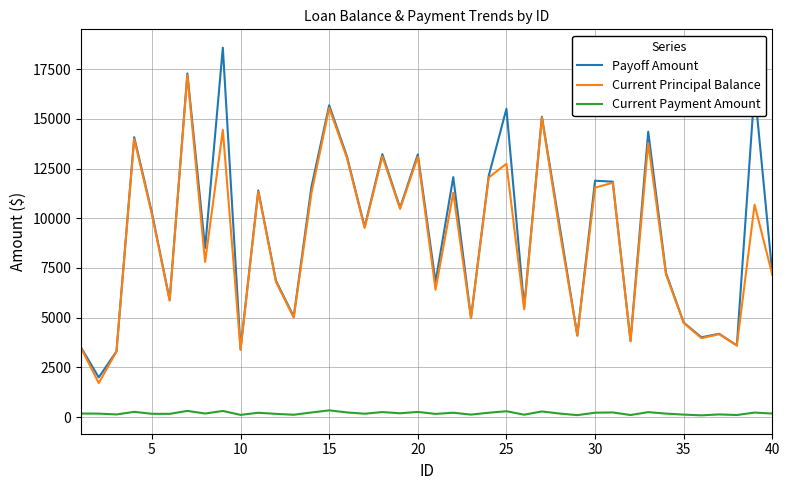

What is the highest value of the Payoff Amount series?

18580.2